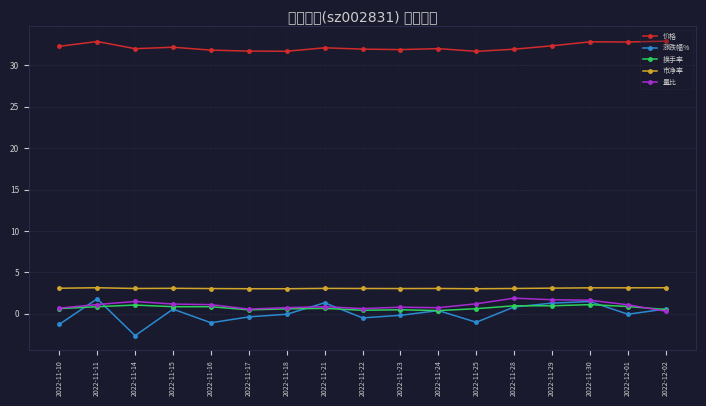

Which series has the largest range (max minus min)?

涨跌幅%